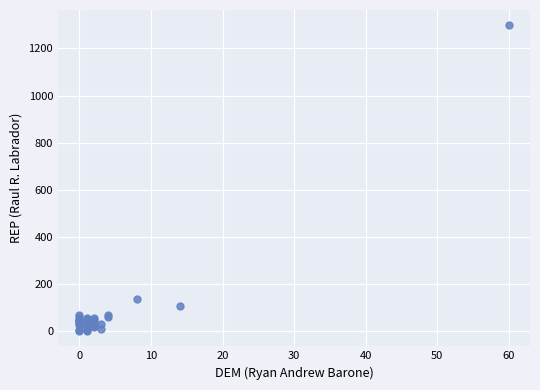

What Y value in the scatter plot is closest to 649?

137